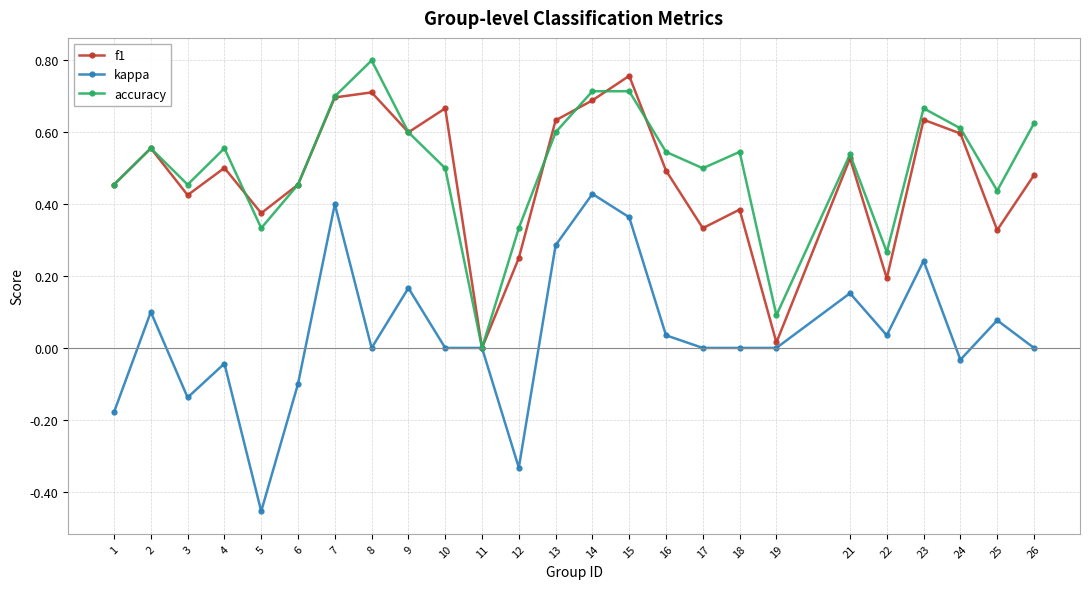

Does the chart have visible grid lines?

Yes